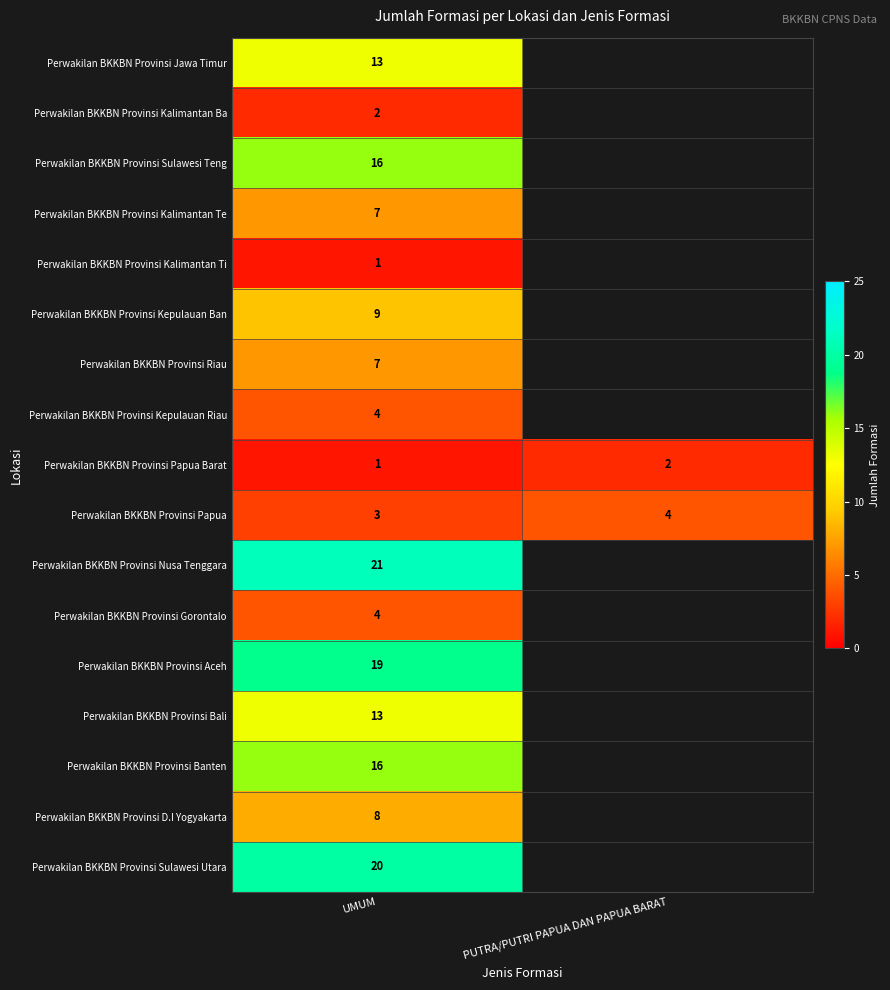

True or false: Perwakilan BKKBN Provinsi Aceh has a value of 11 at UMUM.

False